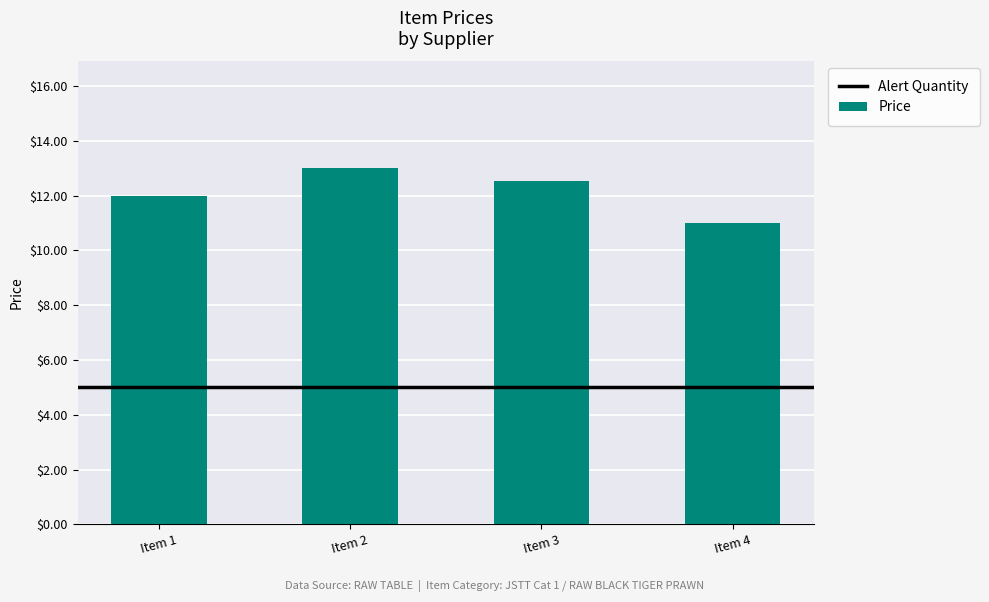

What is the sum of the values at Item 4 and Item 1?

23.0